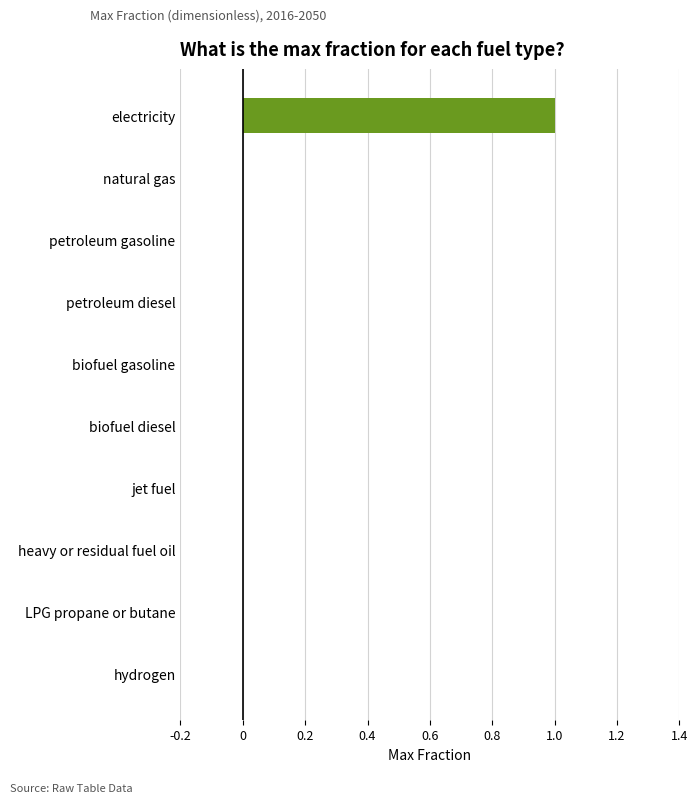

True or false: the data shows 0 at natural gas.

True